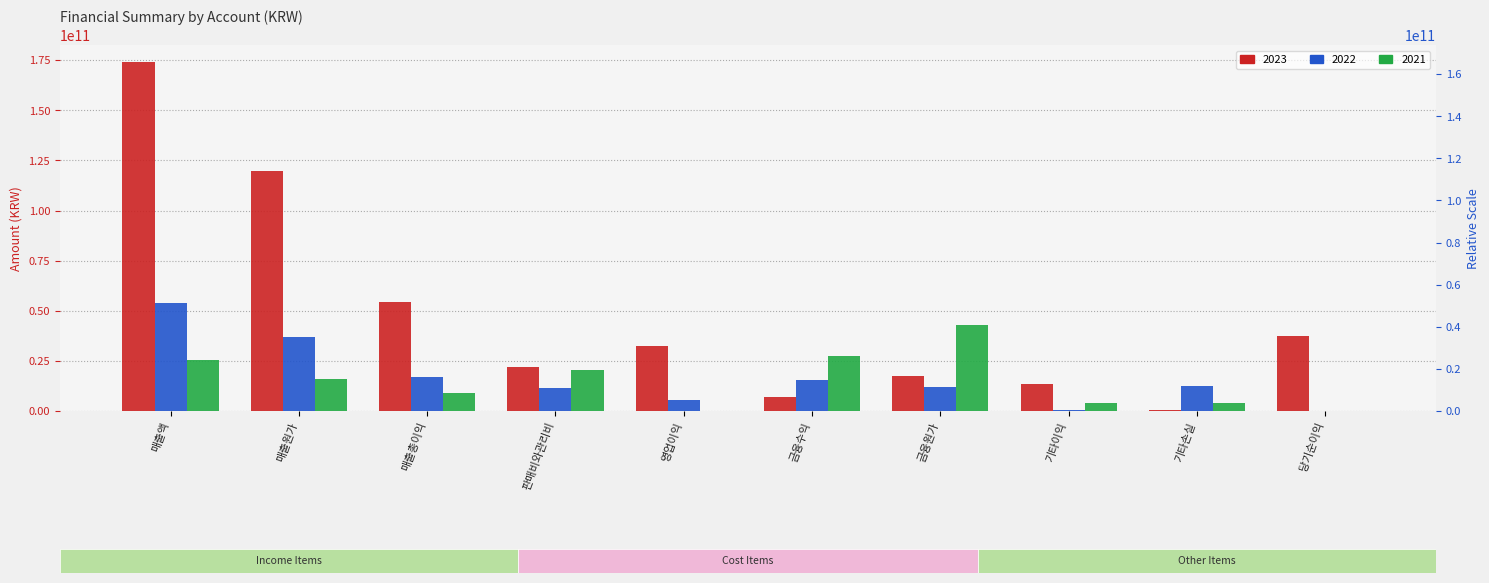

What is the value of the 2023 bar at the 6th from the left?

7078541519